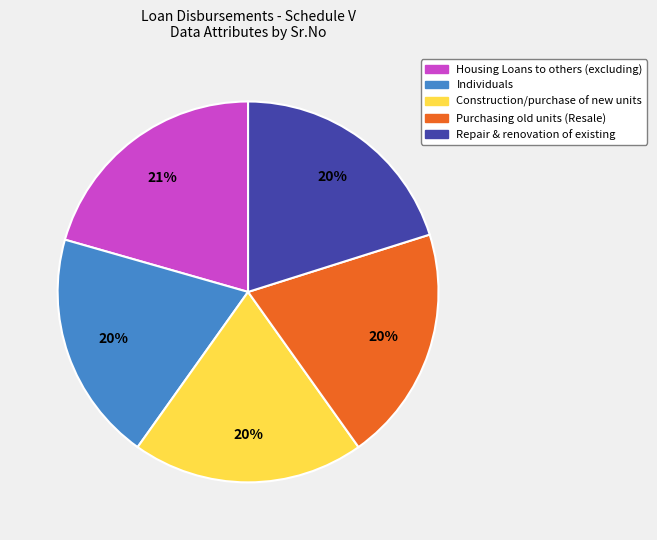

Does Purchasing old units (Resale) account for over 50% of the chart?

No